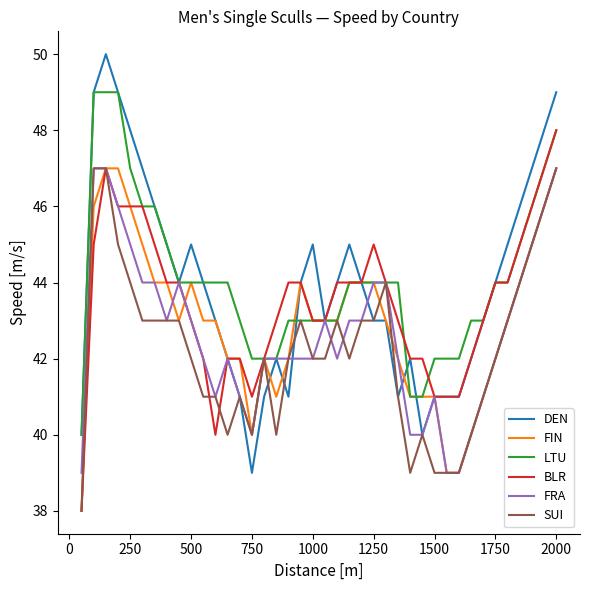

What is the lowest value of the SUI series?

38